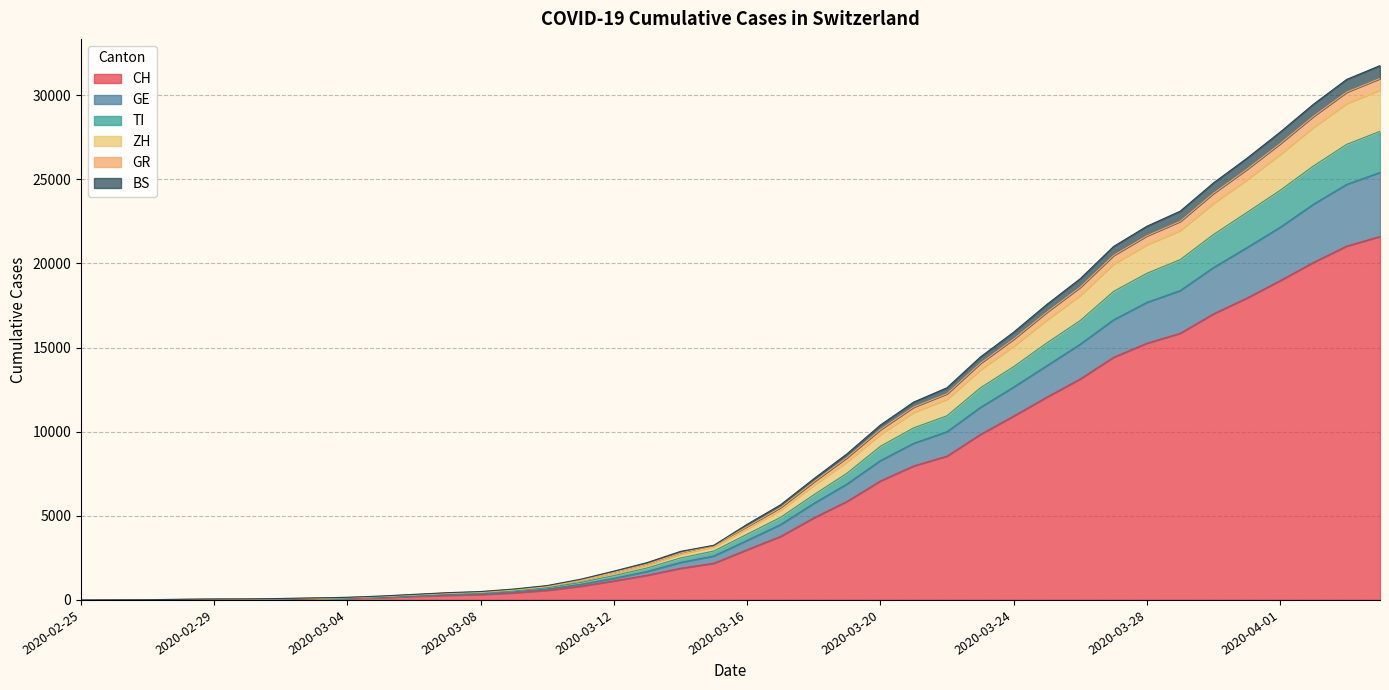

Does the chart have visible grid lines?

Yes